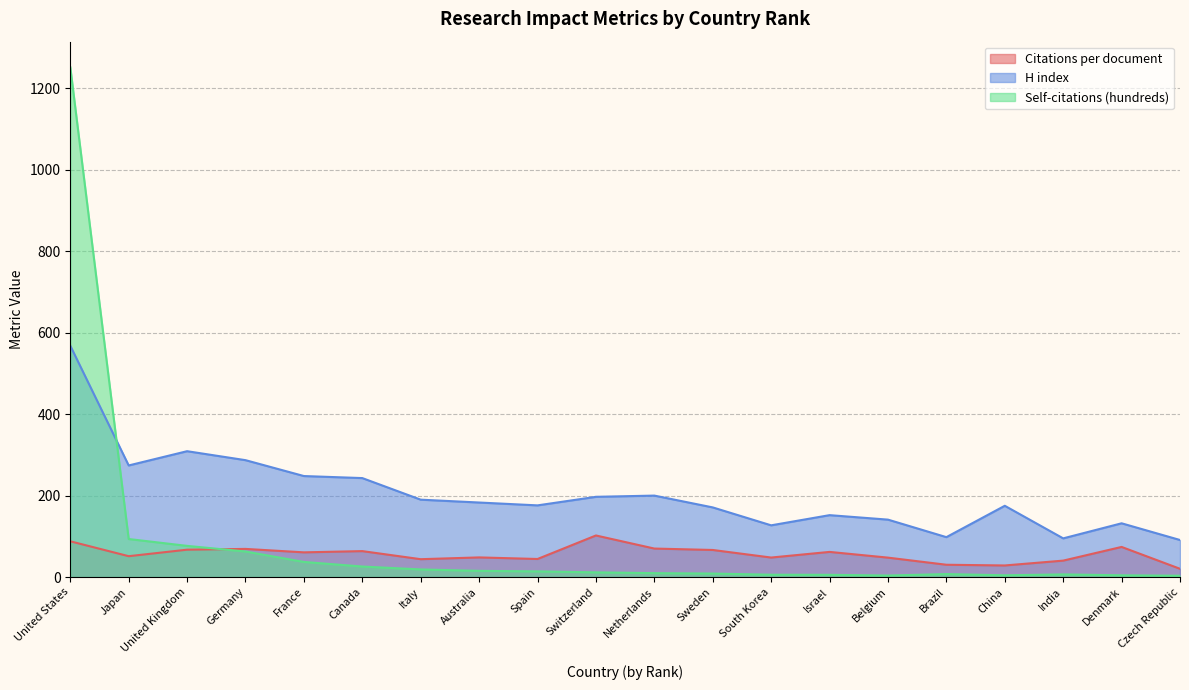

Reading left to right, transcribe all the data shown in this chart.

Citations per document: United States=87.8	Japan=51.2	United Kingdom=67.2	Germany=69.1	France=60.7	Canada=63.7	Italy=43.9	Australia=48.2	Spain=44.4	Switzerland=102.1	Netherlands=70.0	Sweden=66.5	South Korea=47.9	Israel=61.8	Belgium=47.7	Brazil=30.2	China=28.5	India=40.4	Denmark=74.0	Czech Republic=20.3
H index: United States=568.0	Japan=274.0	United Kingdom=309.0	Germany=287.0	France=248.0	Canada=243.0	Italy=190.0	Australia=183.0	Spain=176.0	Switzerland=197.0	Netherlands=200.0	Sweden=171.0	South Korea=127.0	Israel=152.0	Belgium=141.0	Brazil=98.0	China=175.0	India=95.0	Denmark=132.0	Czech Republic=91.0
Self-citations (hundreds): United States=1251.8	Japan=93.4	United Kingdom=76.6	Germany=62.8	France=37.1	Canada=25.9	Italy=18.7	Australia=15.2	Spain=14.0	Switzerland=11.6	Netherlands=9.6	Sweden=8.6	South Korea=5.8	Israel=5.5	Belgium=3.8	Brazil=7.3	China=4.3	India=6.5	Denmark=4.3	Czech Republic=3.3